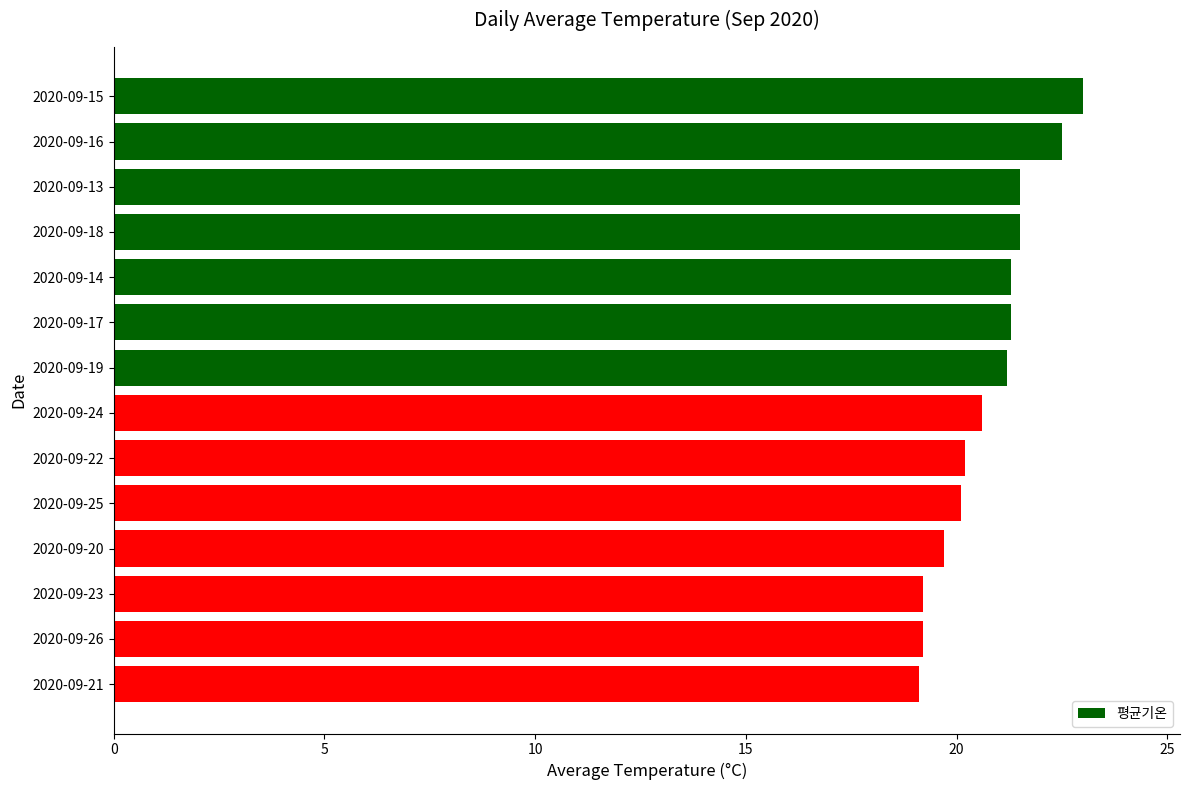

What is the smallest value displayed?

19.1